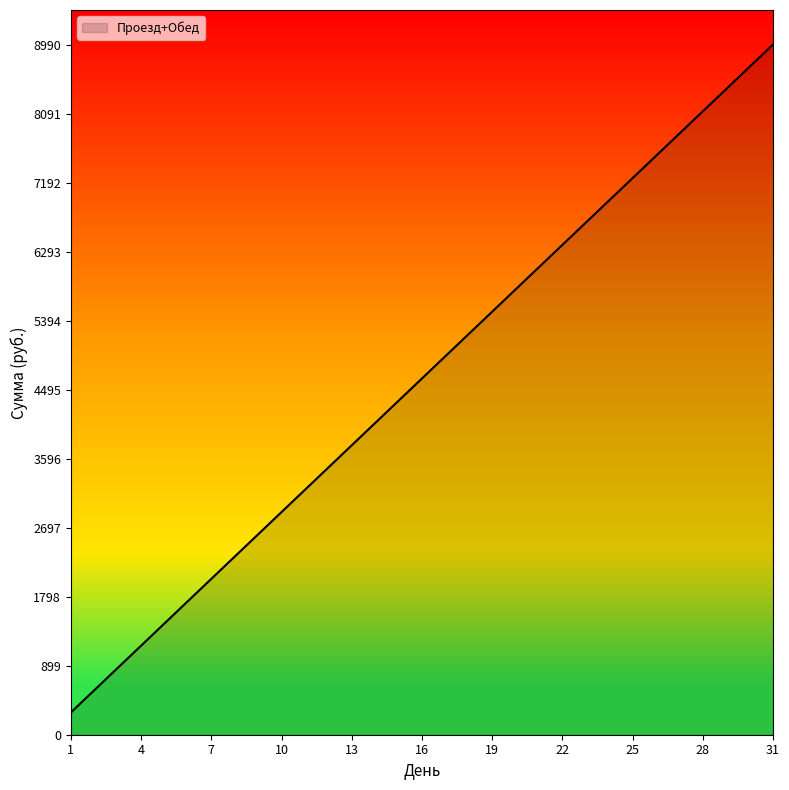

What is the difference between the maximum and minimum values?

8700